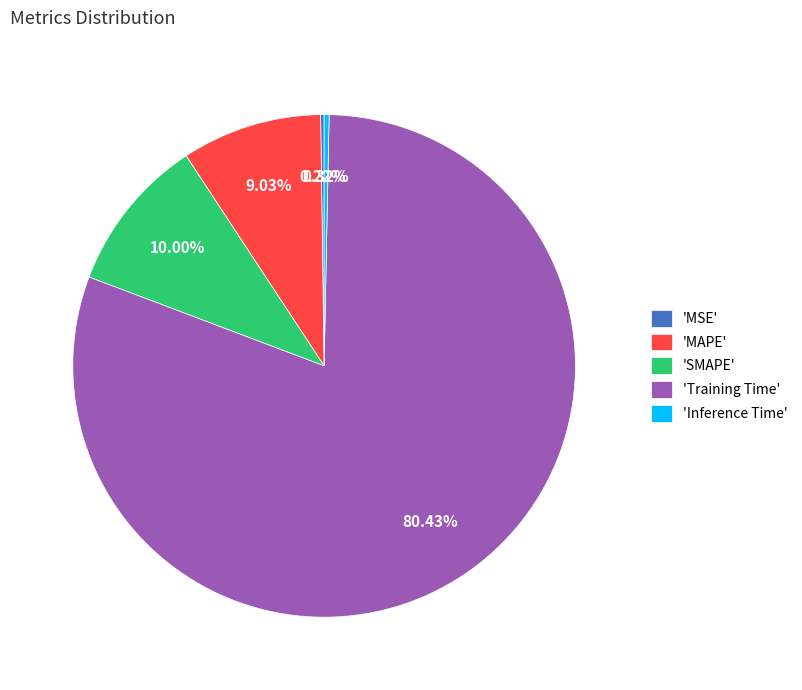

Does any single category account for the majority?

Yes